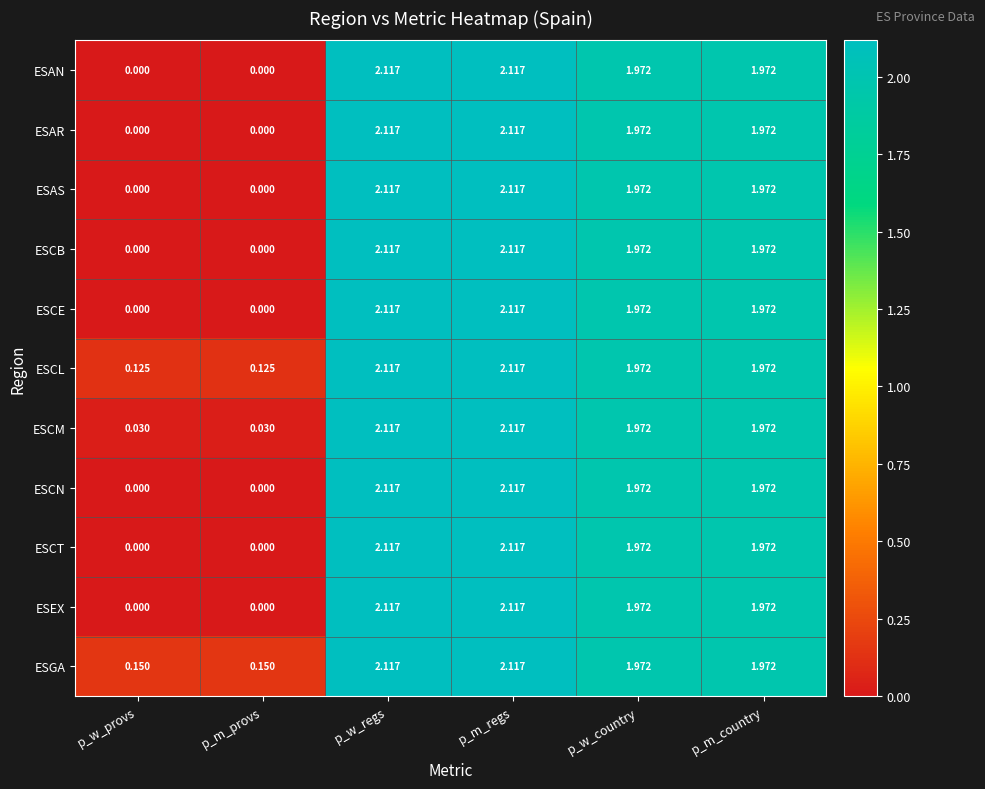

At which label does ESGA first exceed 1?

p_w_regs